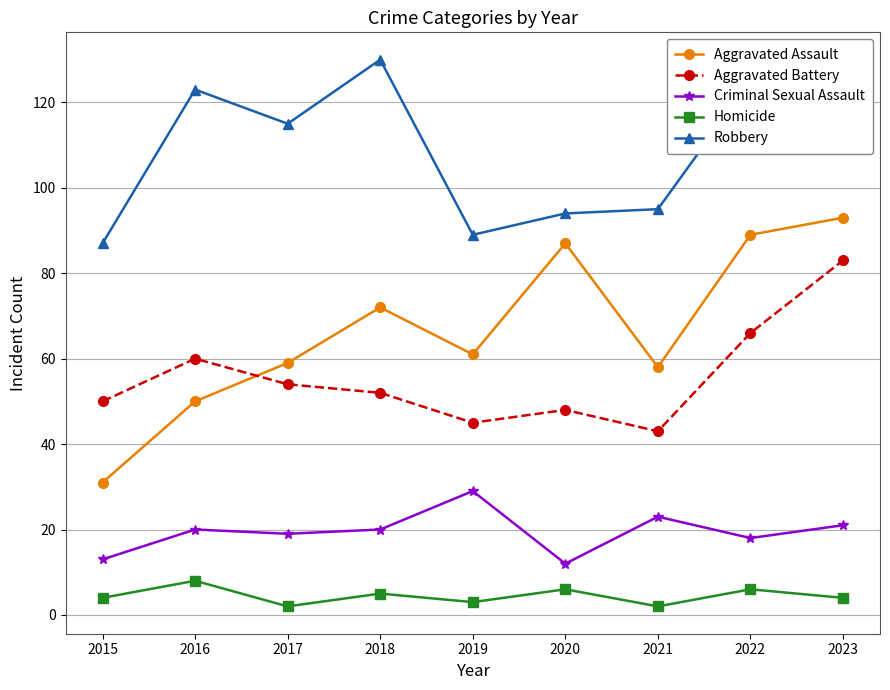

Which category has the highest value in the Aggravated Battery series?

2023